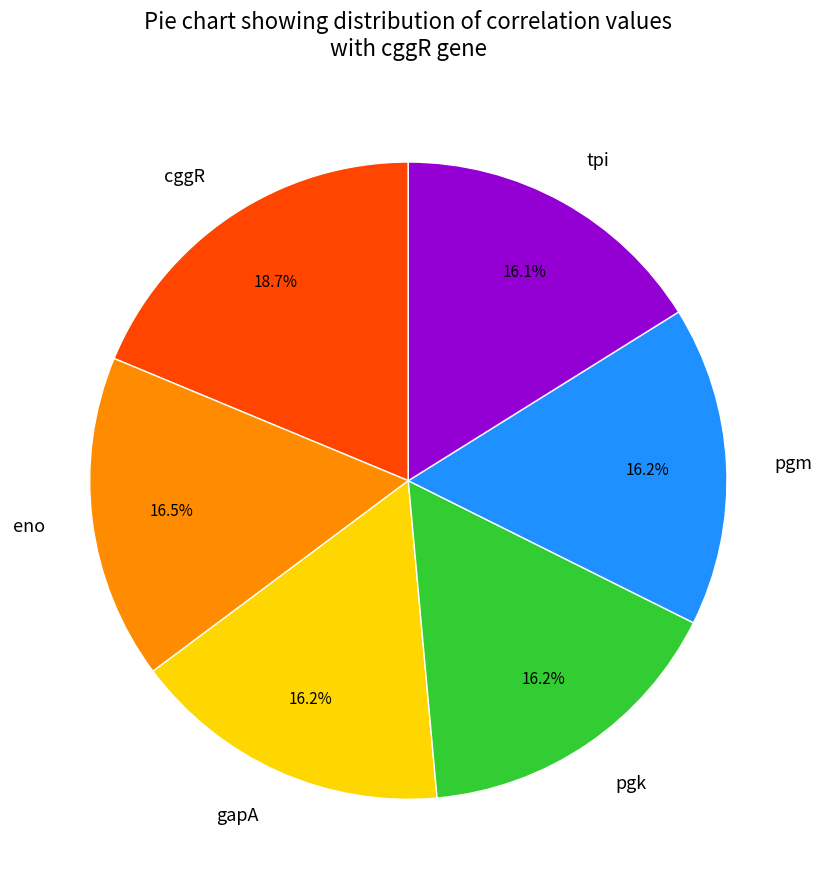

Is eno the majority of the pie?

No